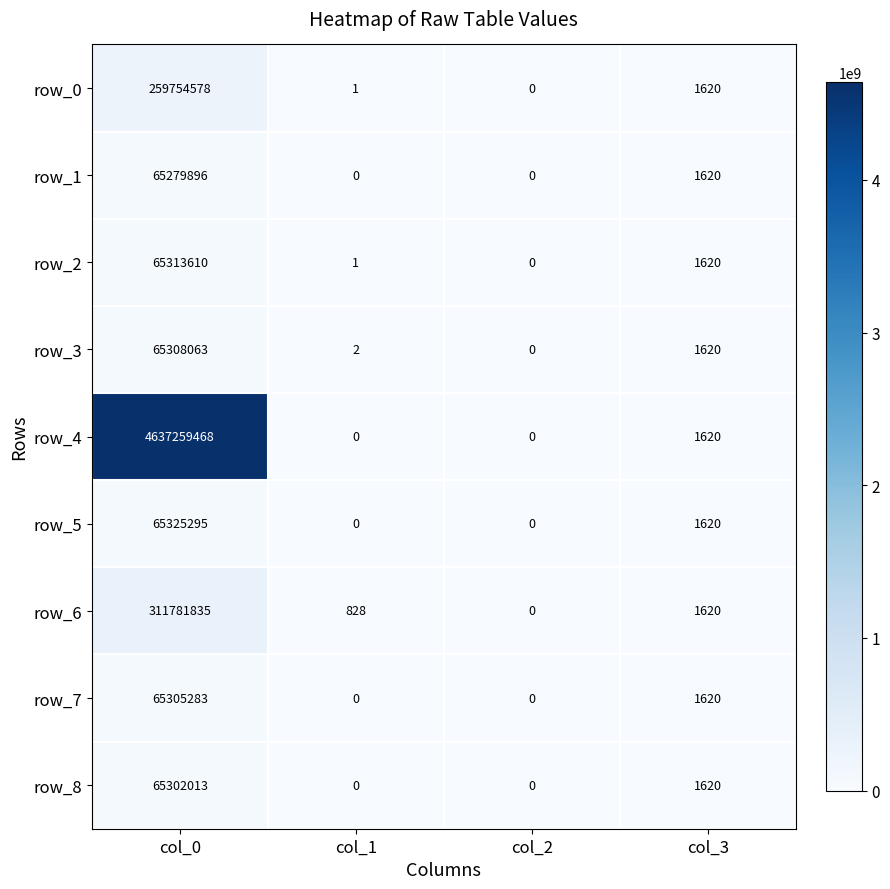

How many positive values does the row_3 series have?

3